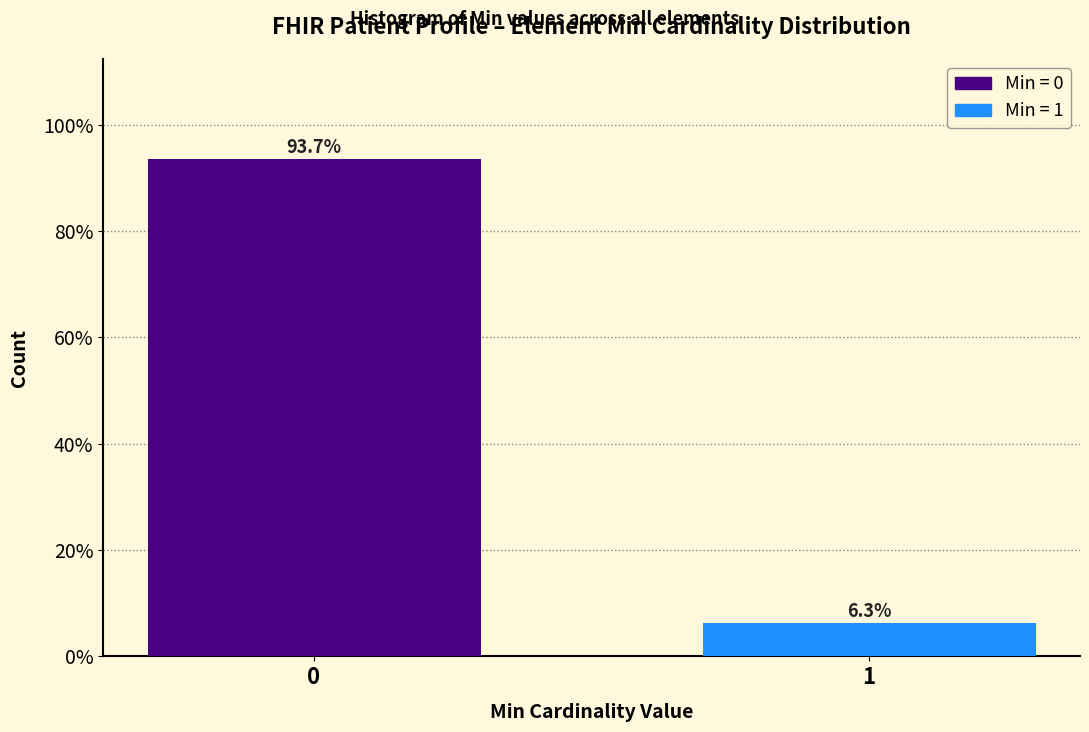

Reading right to left, list all the values displayed in this chart.

6.3	93.7